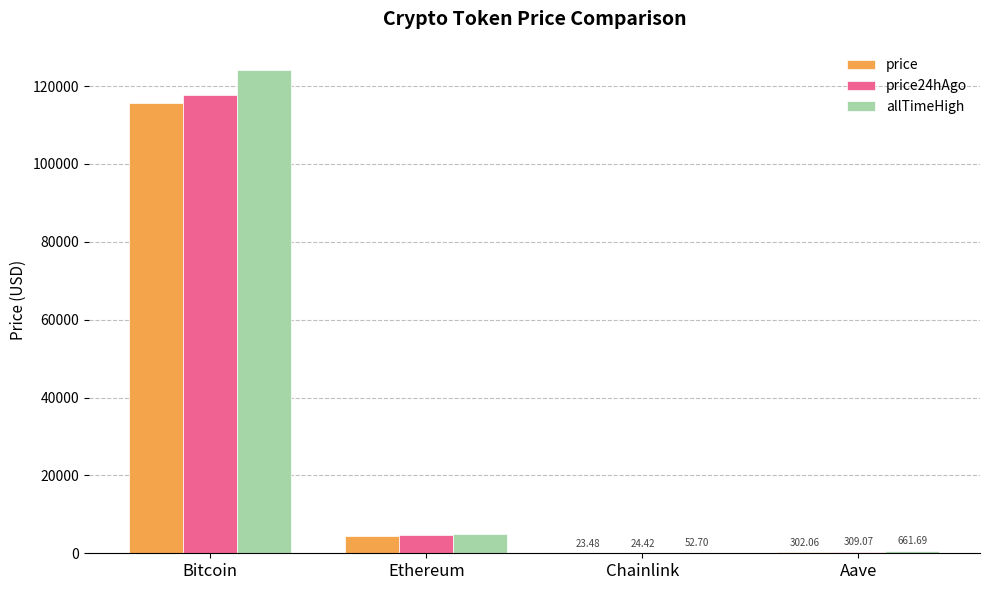

At which category does the chart reach its peak across all series?

Bitcoin